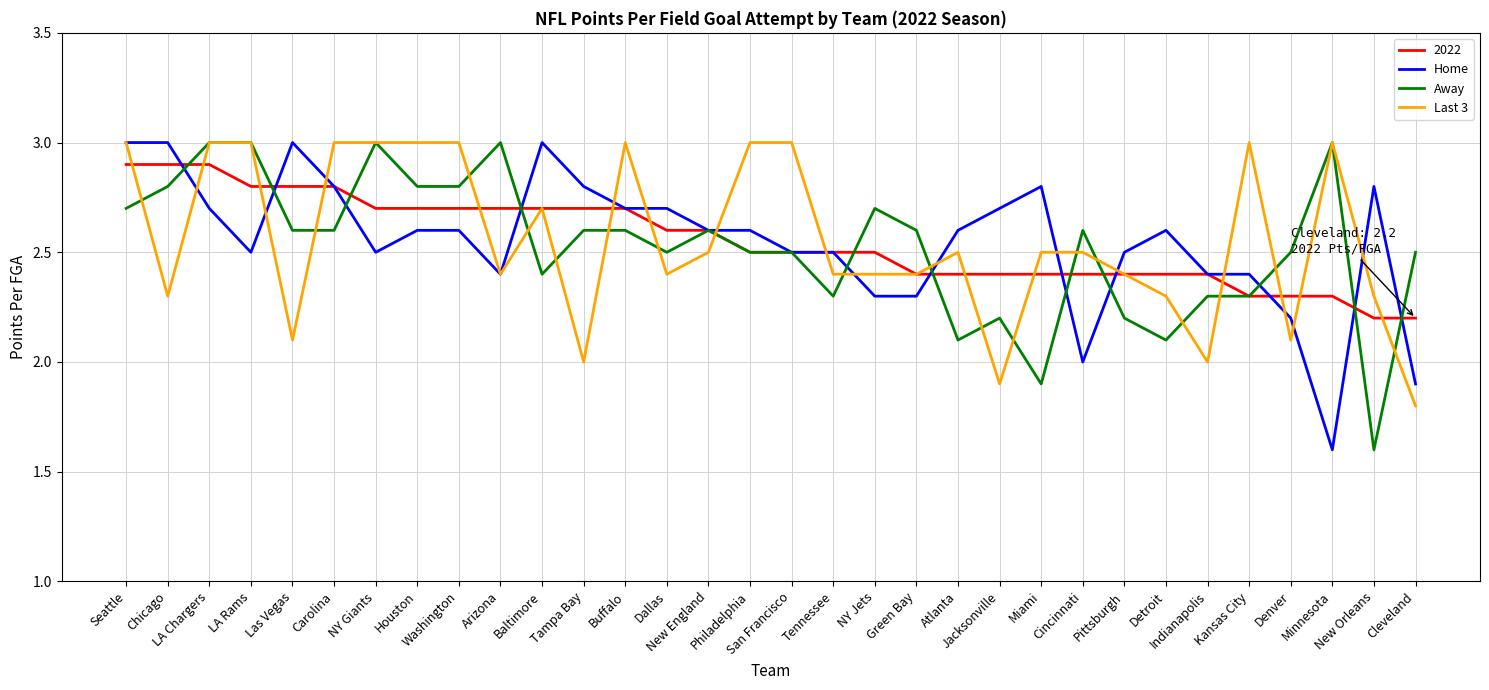

What position from the left is Cleveland?

32